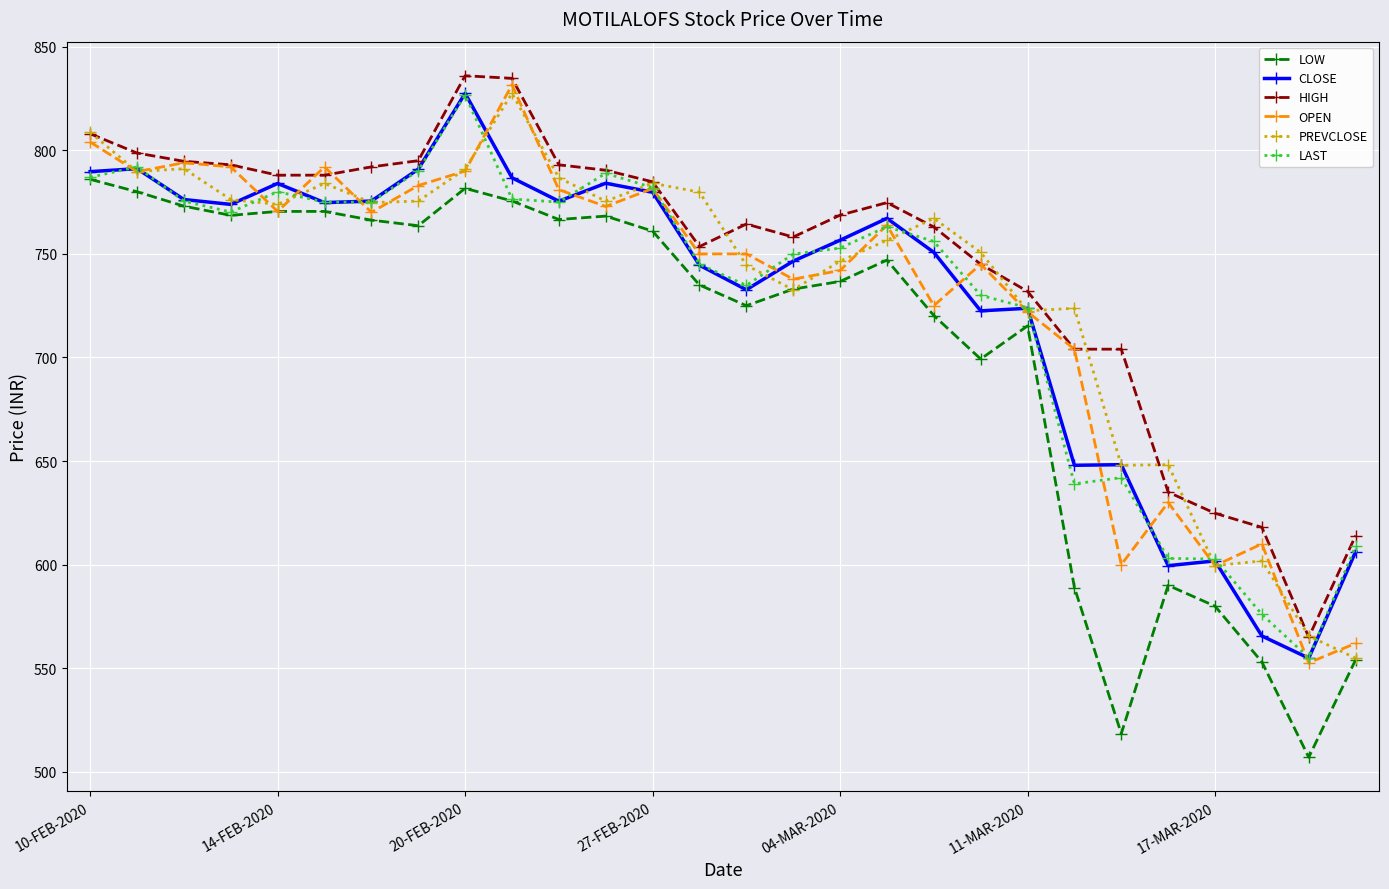

True or false: PREVCLOSE has more than 2 interior local peaks.

True